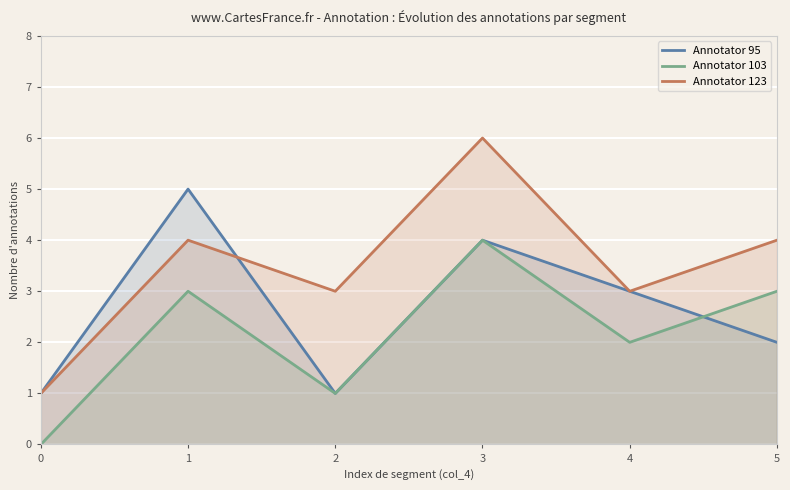

Rank the series by their maximum value, from lowest to highest.

Annotator 103, Annotator 95, Annotator 123